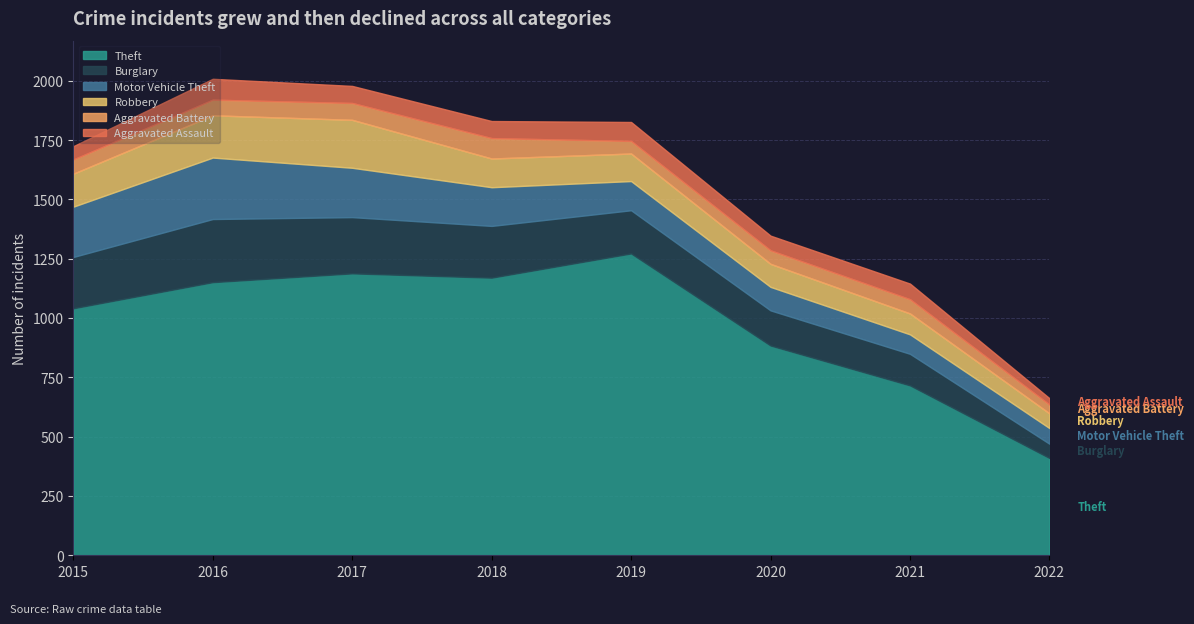

The value of Theft at 2018 is 1170. True or false?

True